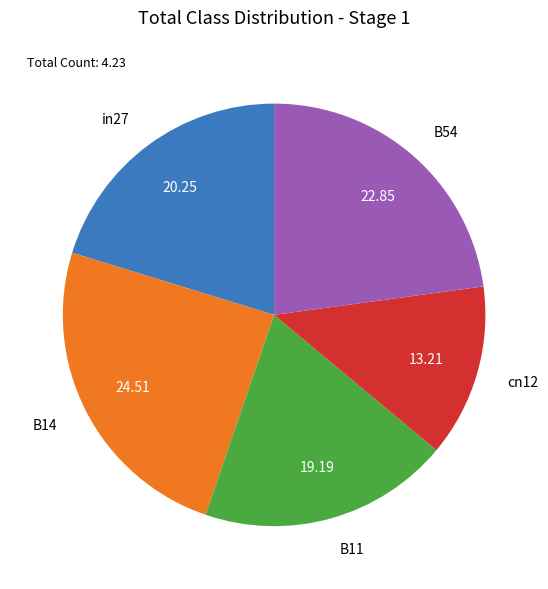

Combined, do cn12 and B14 account for over 50%?

No